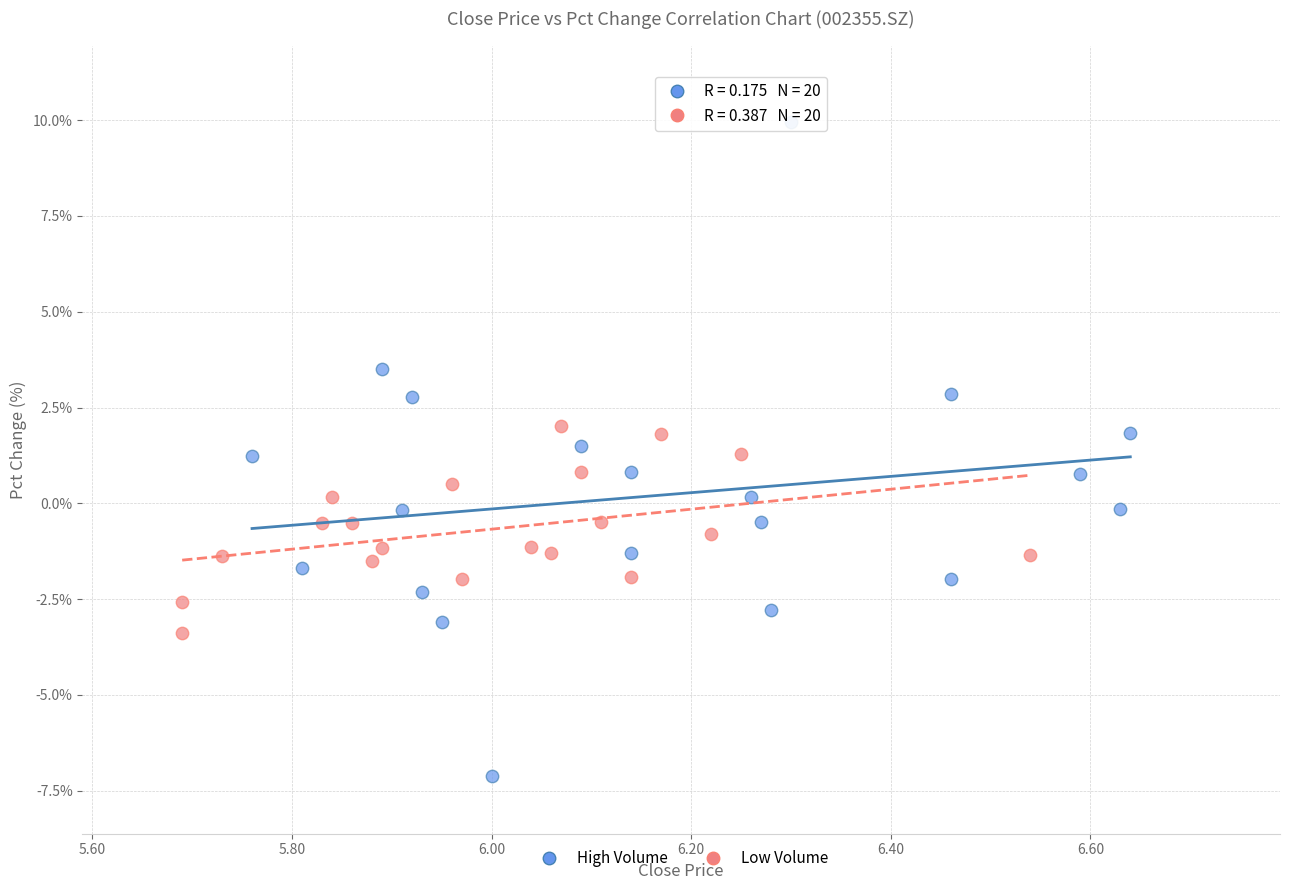

Which series reaches the maximum Y coordinate?

High Volume